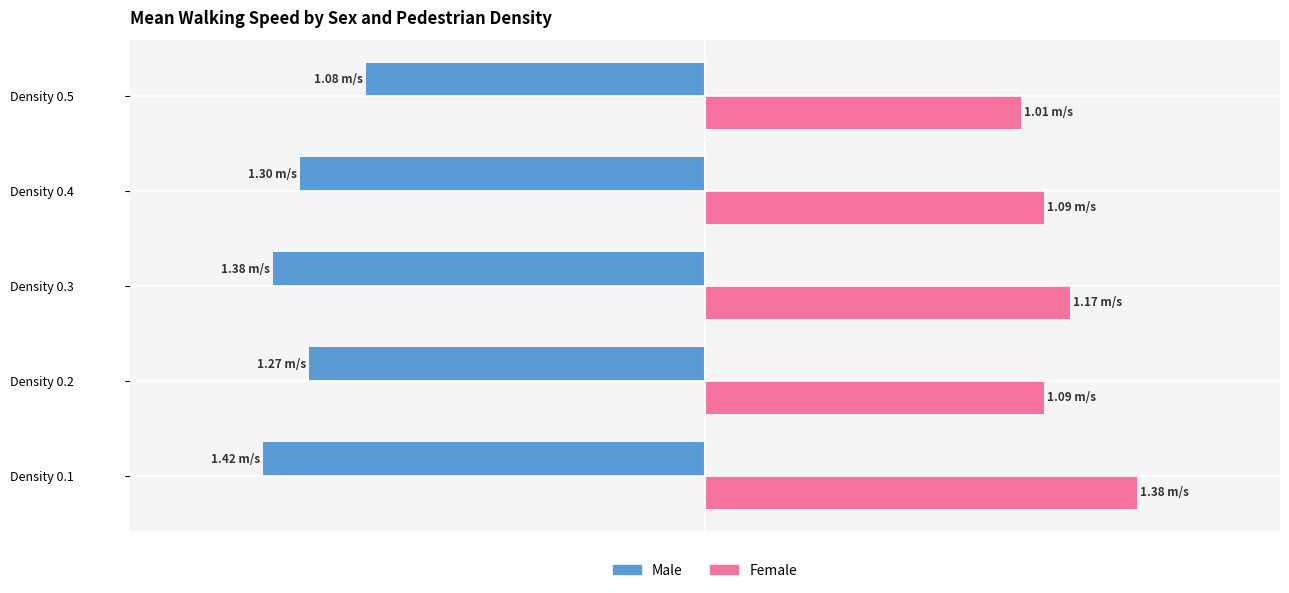

What are all the series names shown in the legend?

Male, Female